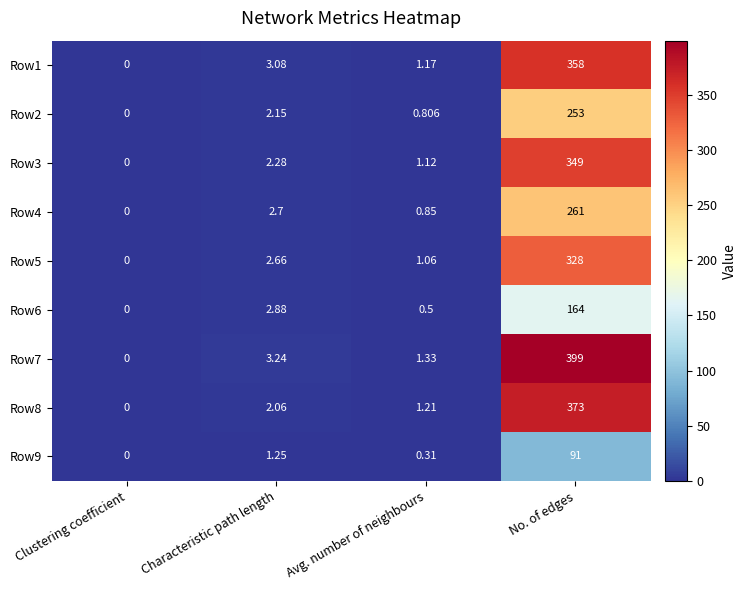

Which label corresponds to the smallest value in the chart?

Clustering coefficient